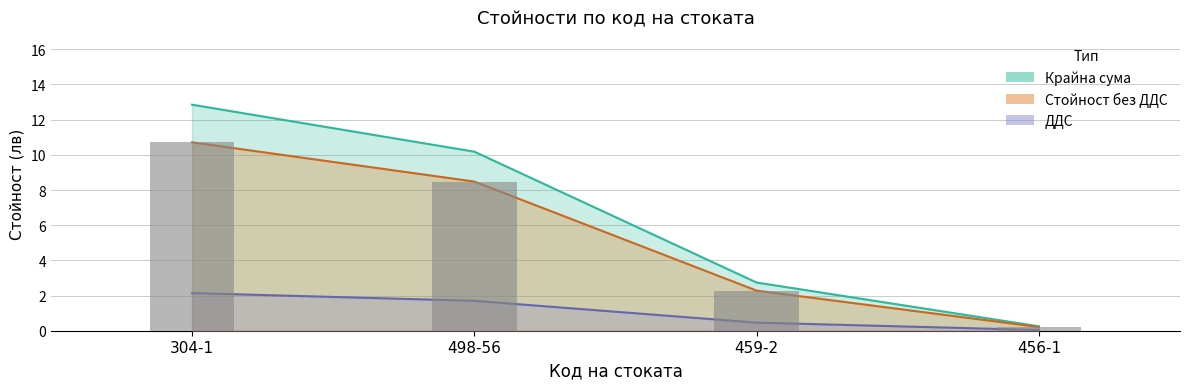

What is the total value across all series at 456-1?

0.5